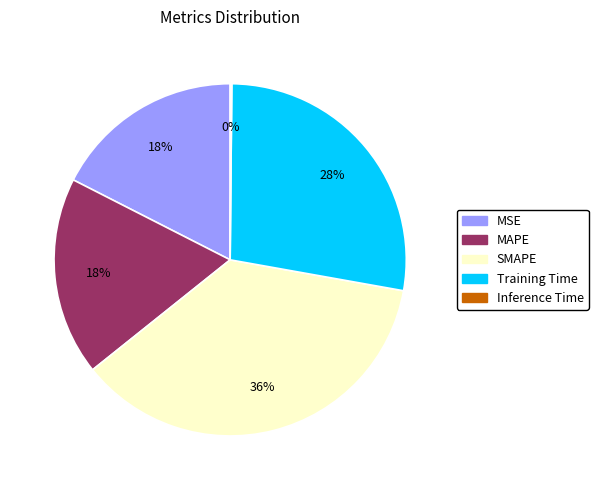

Is there any slice that represents more than half of the pie?

No